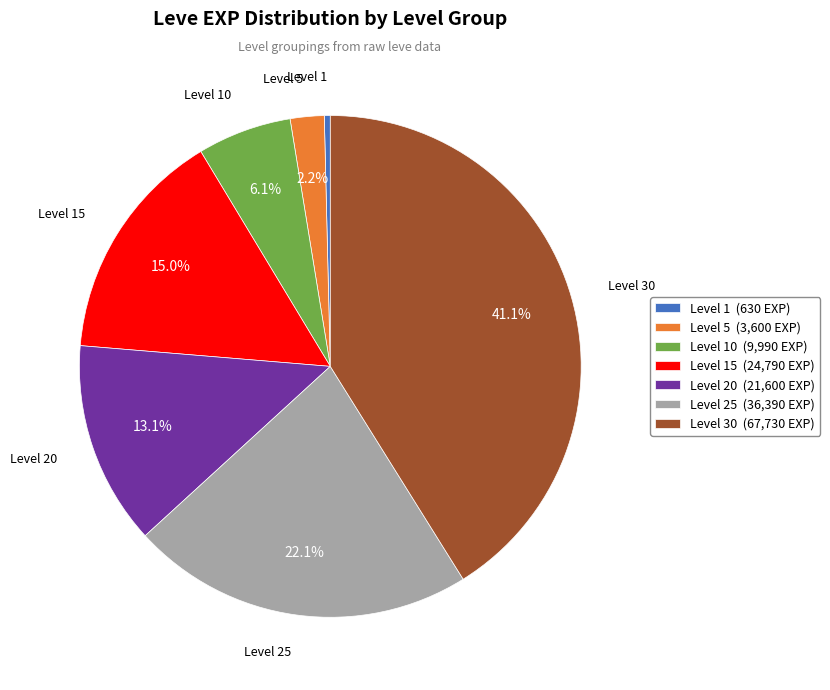

Do Level 5 (3,600 EXP) and Level 1 (630 EXP) together represent more than half of the pie?

No